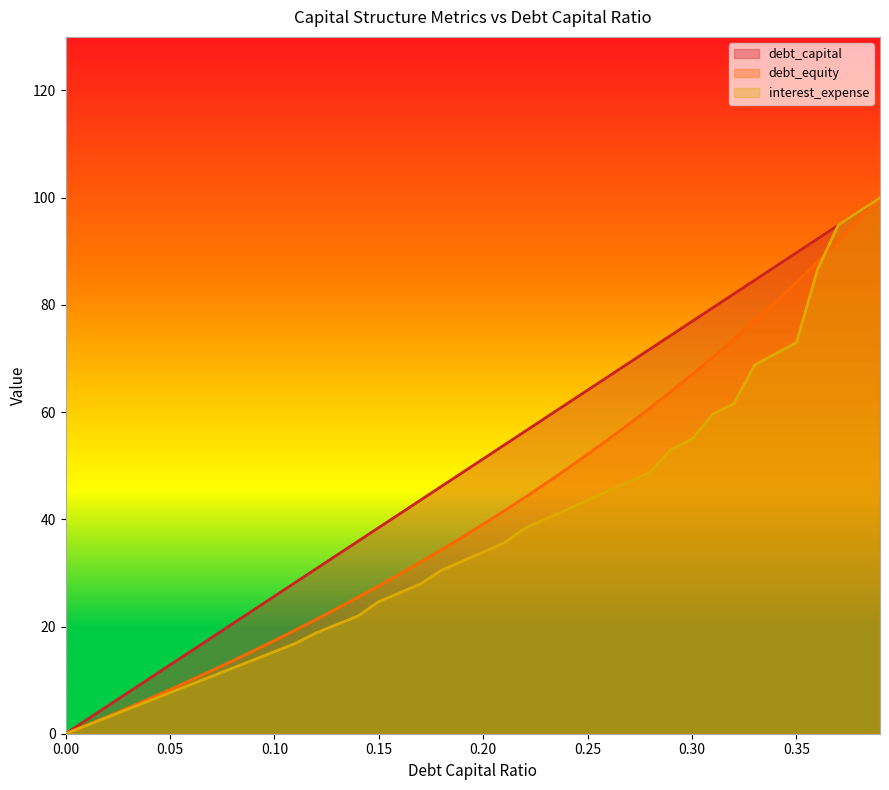

How many lines are shown in the chart?

3